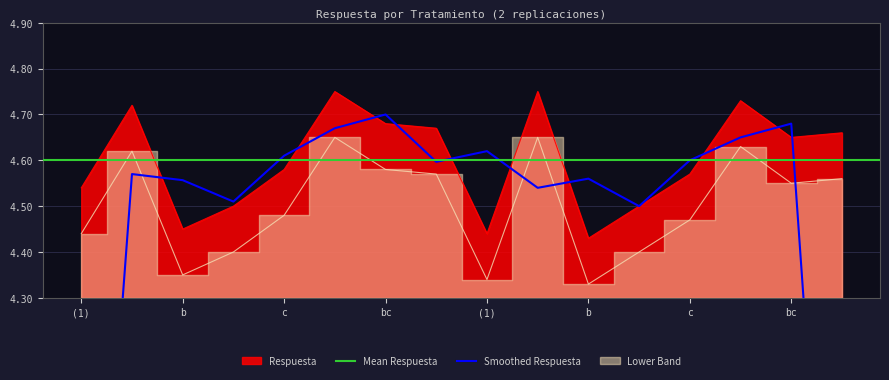

What is the smallest value displayed?

4.4